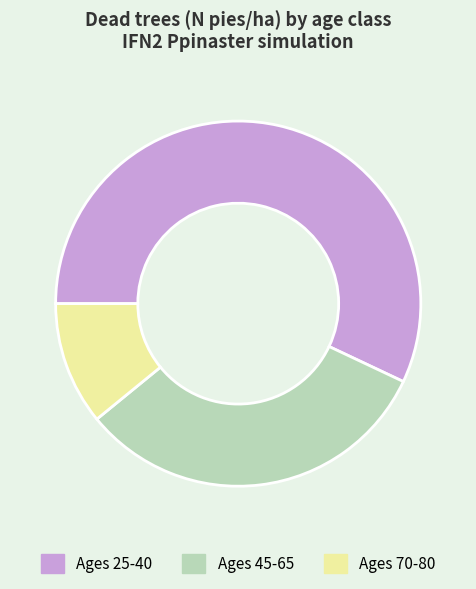

Between Ages 45-65 and Ages 25-40, which is larger?

Ages 25-40